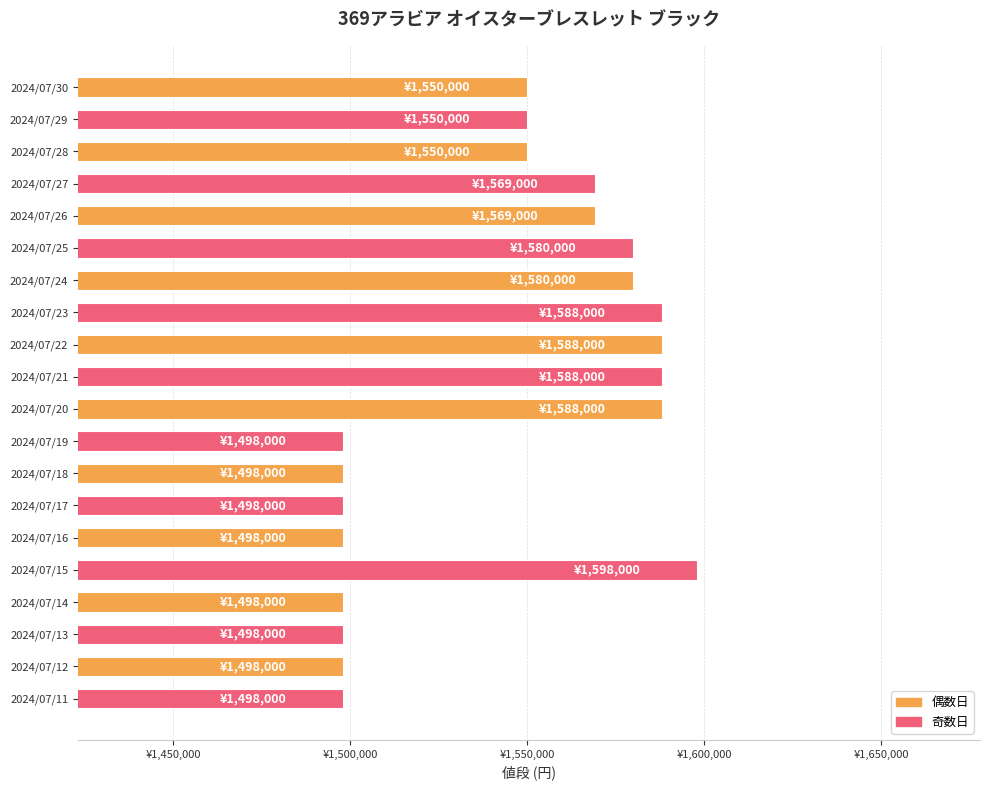

Which category has the lowest value across all series?

2024/07/19